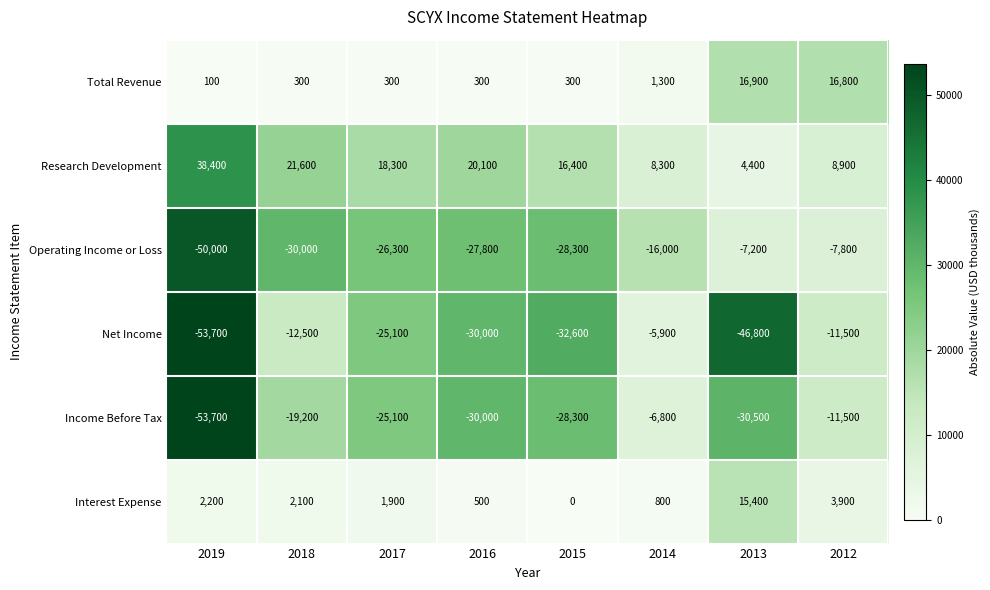

What is the sum of the Net Income values at 2018 and 2016?

-42500